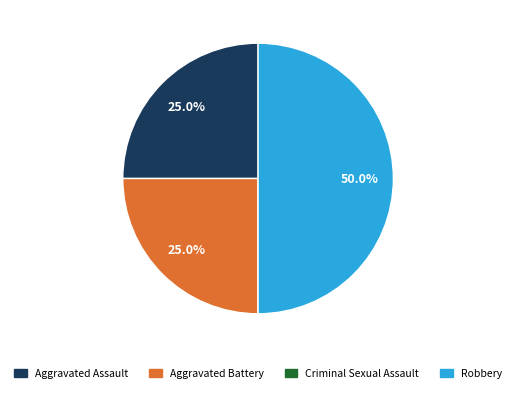

What percentage is the Aggravated Assault slice, to the nearest percent?

25%